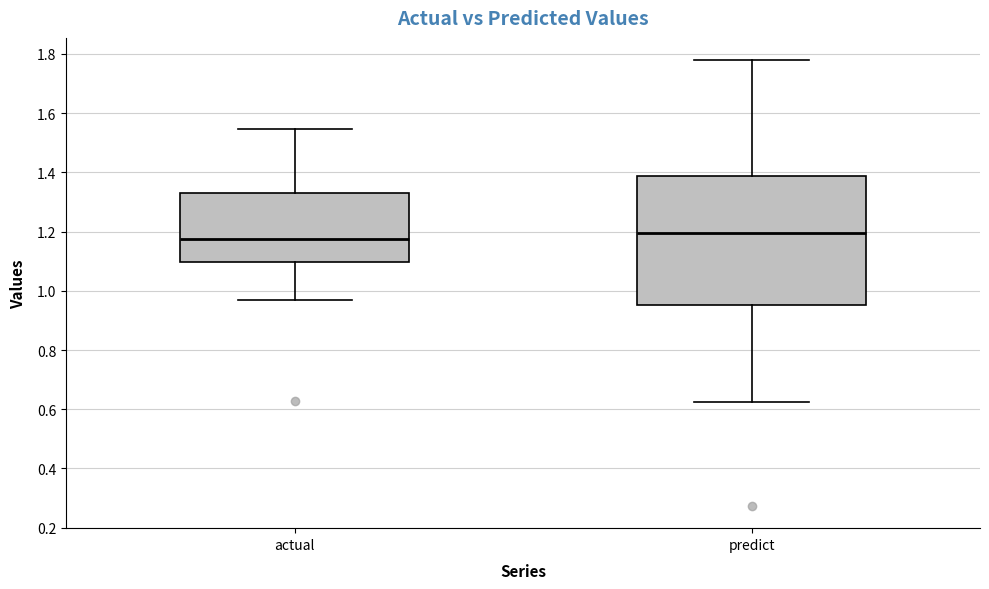

Which box is the tallest, from its lower edge to its upper edge?

predict